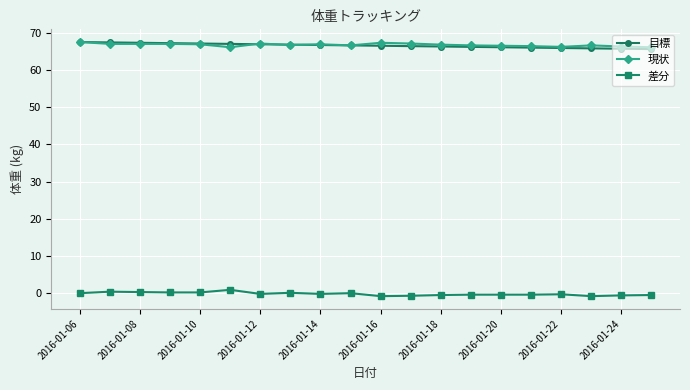

What is the smallest value displayed?

-0.8